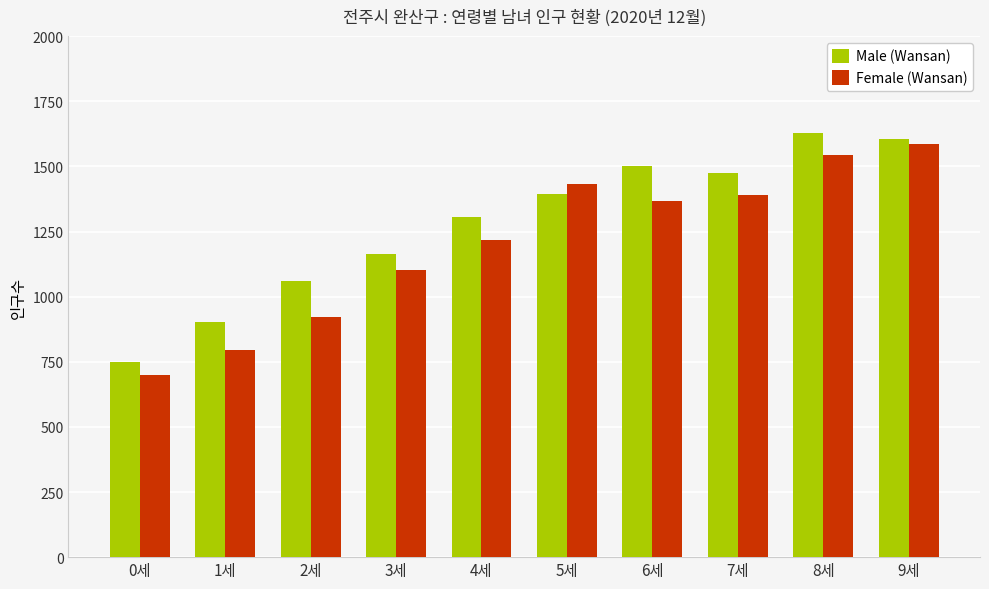

Reading right to left, what are all the values shown in this chart?

Male (Wansan): 9세=1605	8세=1629	7세=1476	6세=1502	5세=1396	4세=1306	3세=1162	2세=1060	1세=901	0세=748
Female (Wansan): 9세=1585	8세=1543	7세=1392	6세=1368	5세=1434	4세=1217	3세=1104	2세=923	1세=795	0세=700